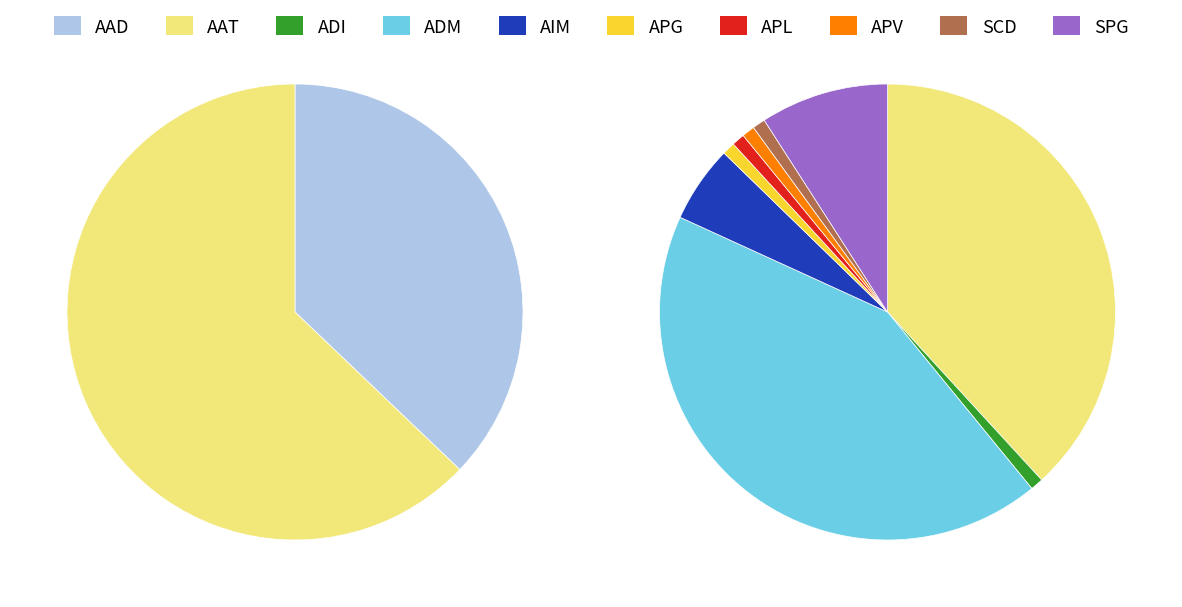

The ADI slice represents 1% of the pie. True or false?

True